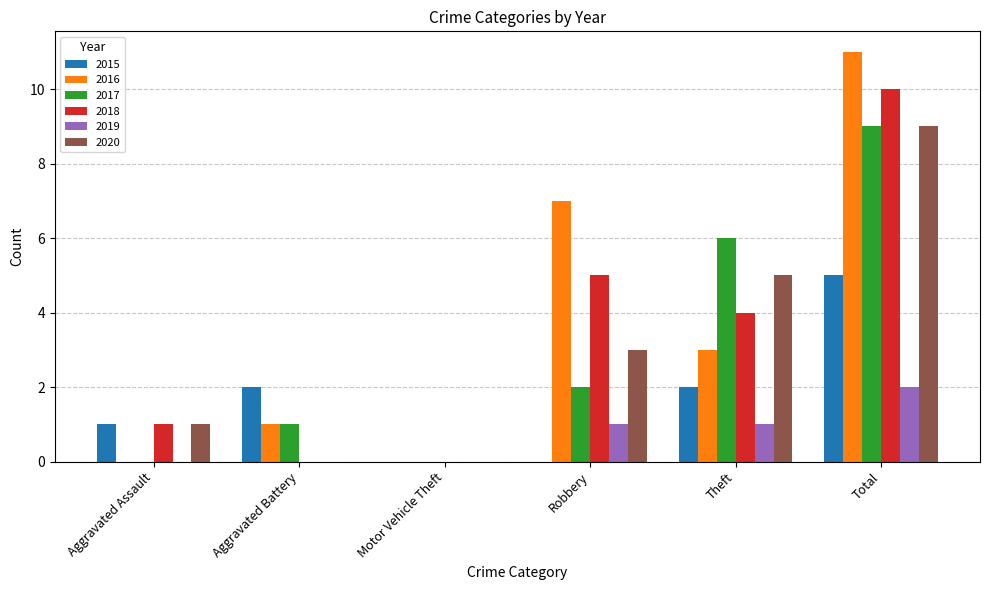

How many data points does each series have?

6